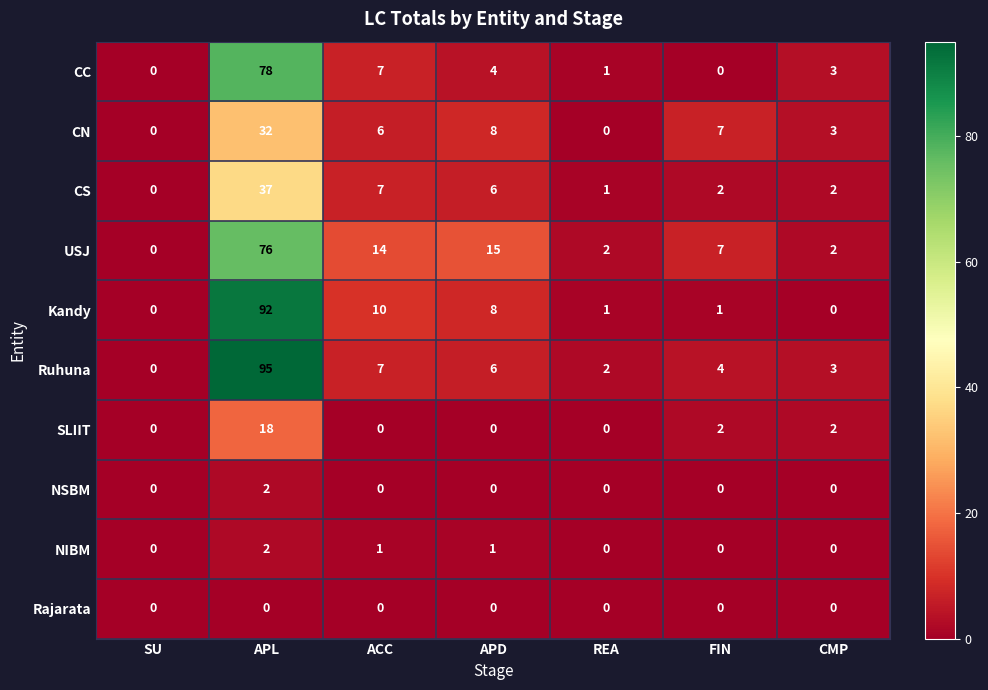

How many values in the NIBM series exceed 0?

3